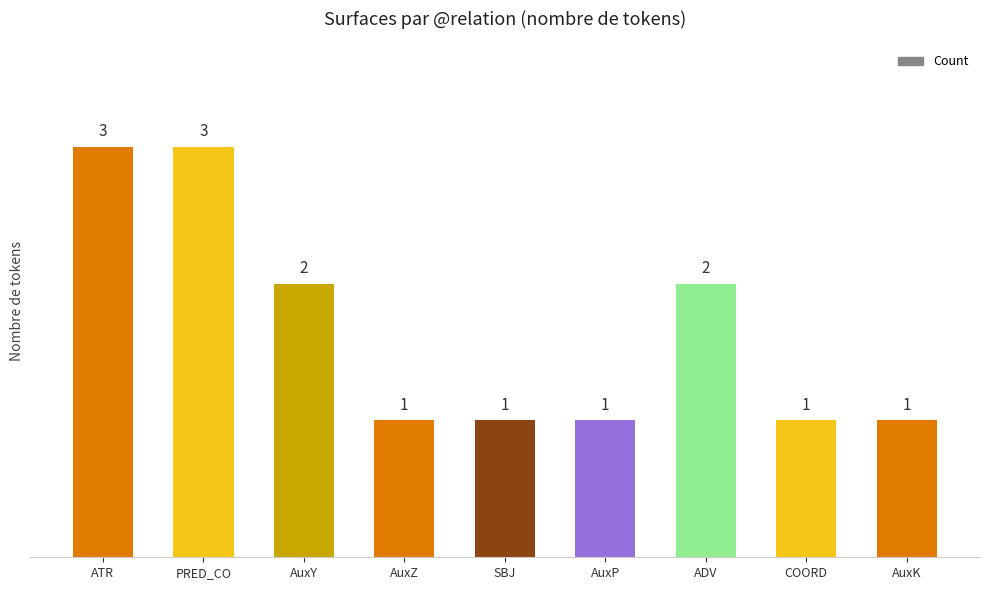

What is the smallest value displayed?

1